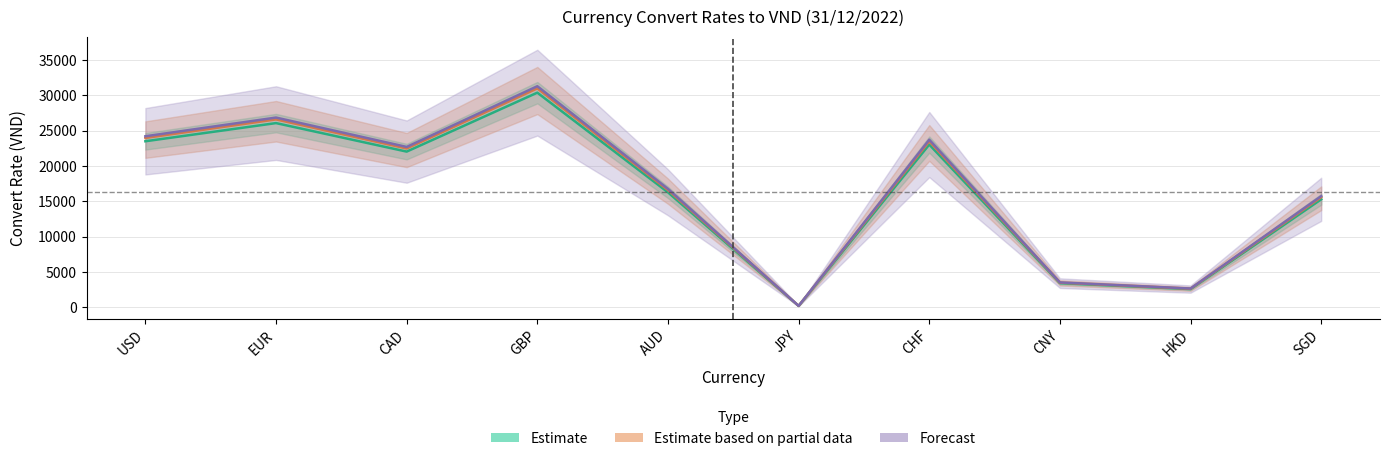

Reading left to right, what are all the values shown in this chart?

Estimate: 23500.0	26071.7	22035.6	30379.0	16271.0	191.0	23032.8	3416.7	2576.7	15281.3
Estimate based on partial data: 23970.0	26593.1	22476.3	30986.6	16596.4	194.8	23493.5	3485.0	2628.2	15586.9
Forecast: 24205.0	26853.8	22696.6	31290.4	16759.1	196.7	23723.8	3519.2	2654.0	15739.7